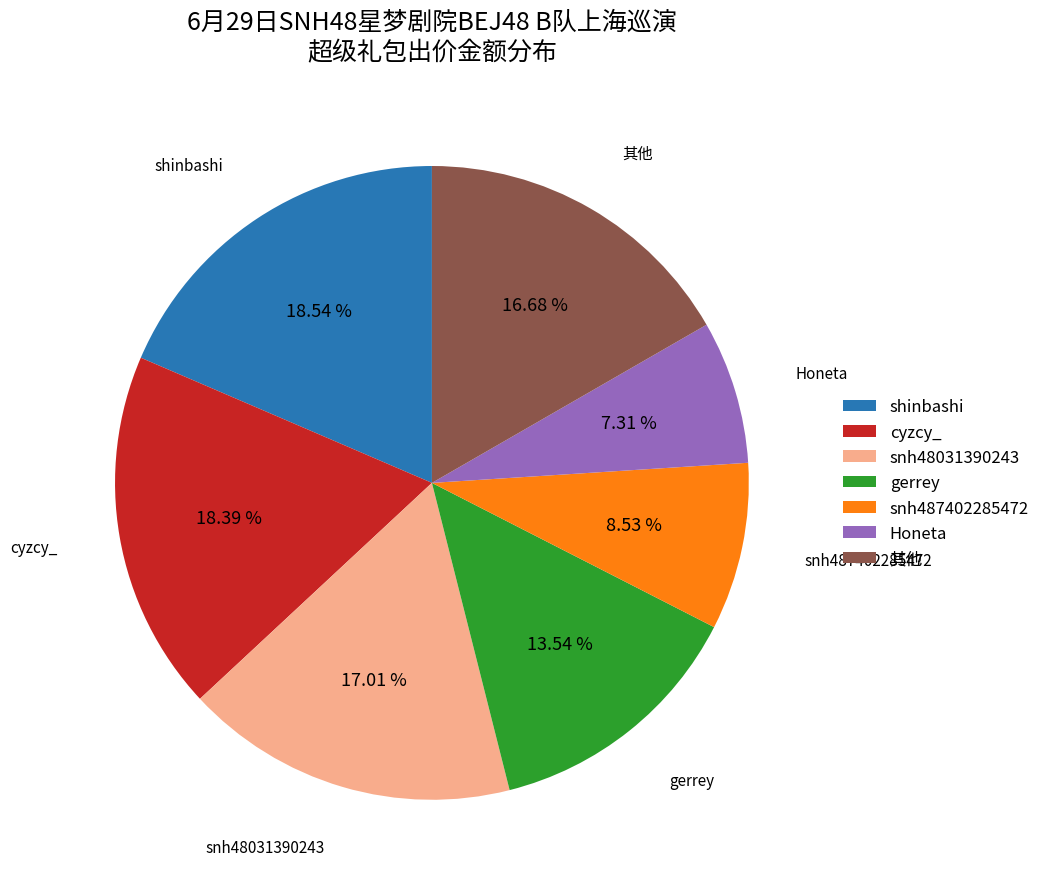

Between Honeta and cyzcy_, which is larger?

cyzcy_